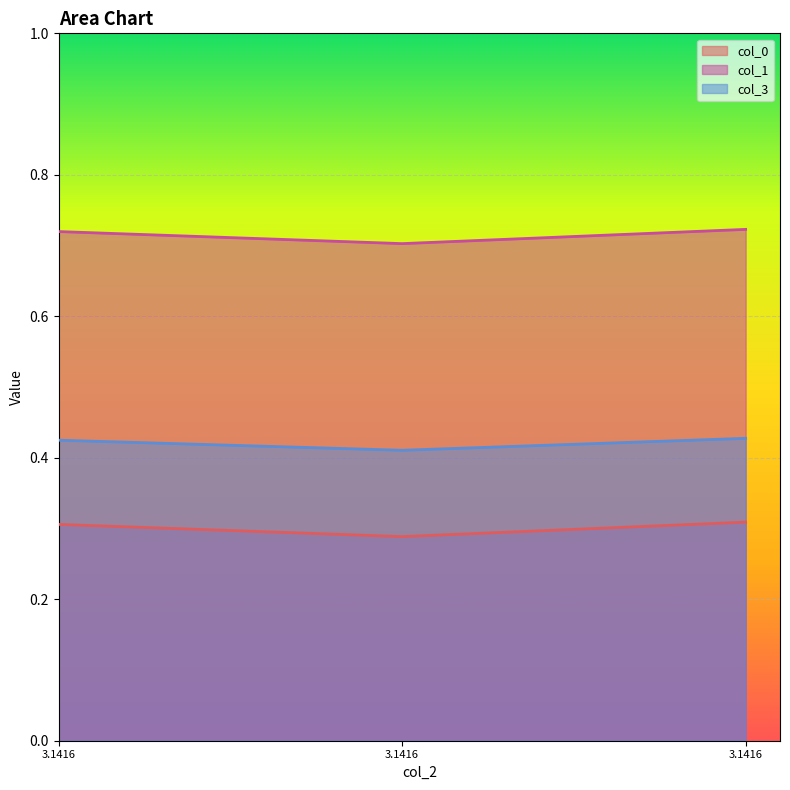

What is the total value across all series at 3.141592653589793?

1.5